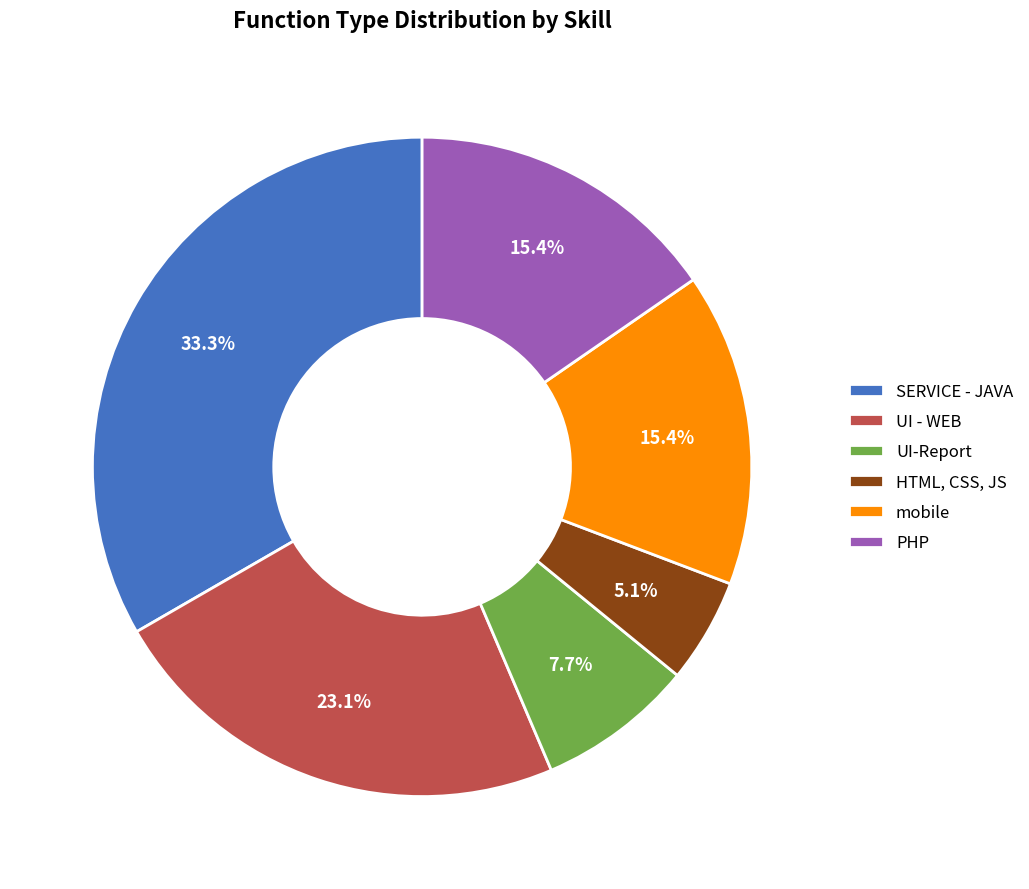

Count the number of slices in the pie.

6